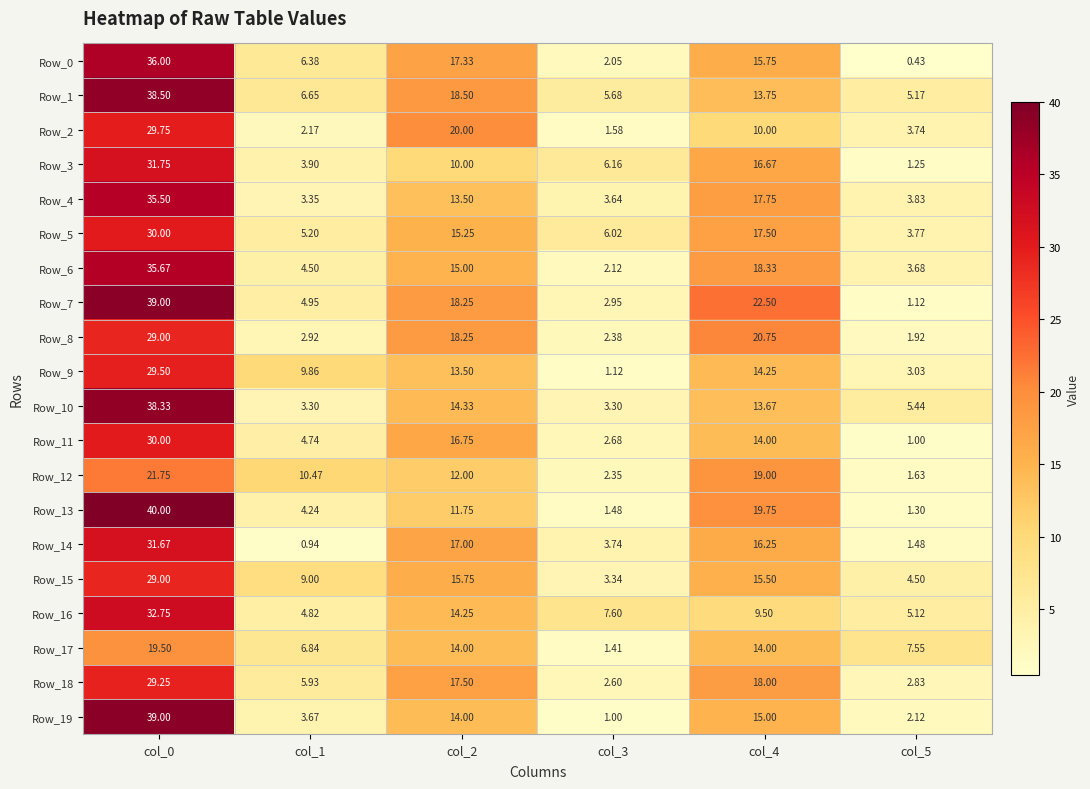

Is the value of Row_17 at col_2 greater than the value of Row_6 at col_2?

No